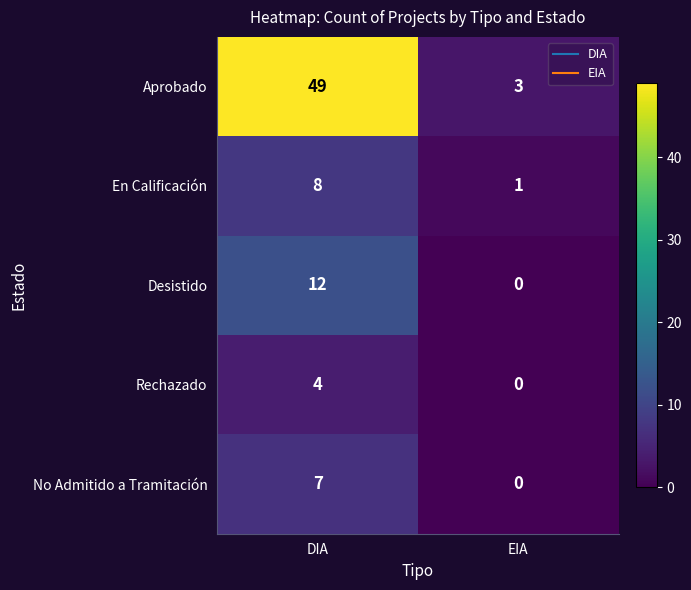

Is the value of Rechazado at EIA greater than the value of Aprobado at EIA?

No